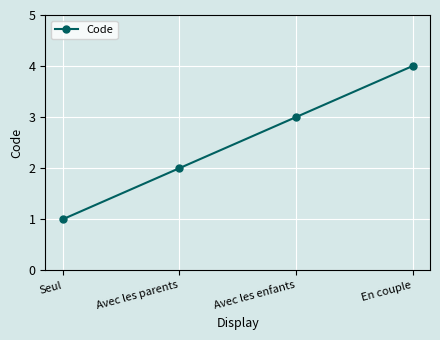

Which category has the lowest value across all series?

Seul